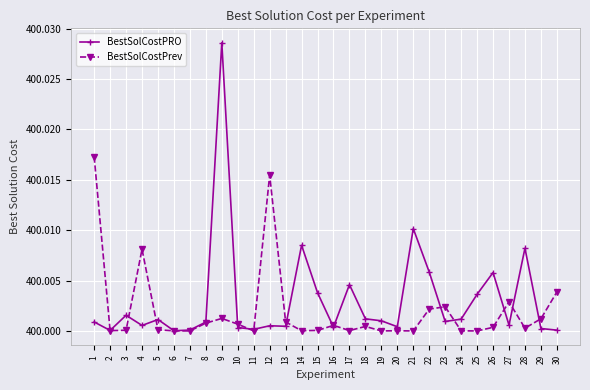

Which series has the largest total across all categories?

BestSolCostPRO